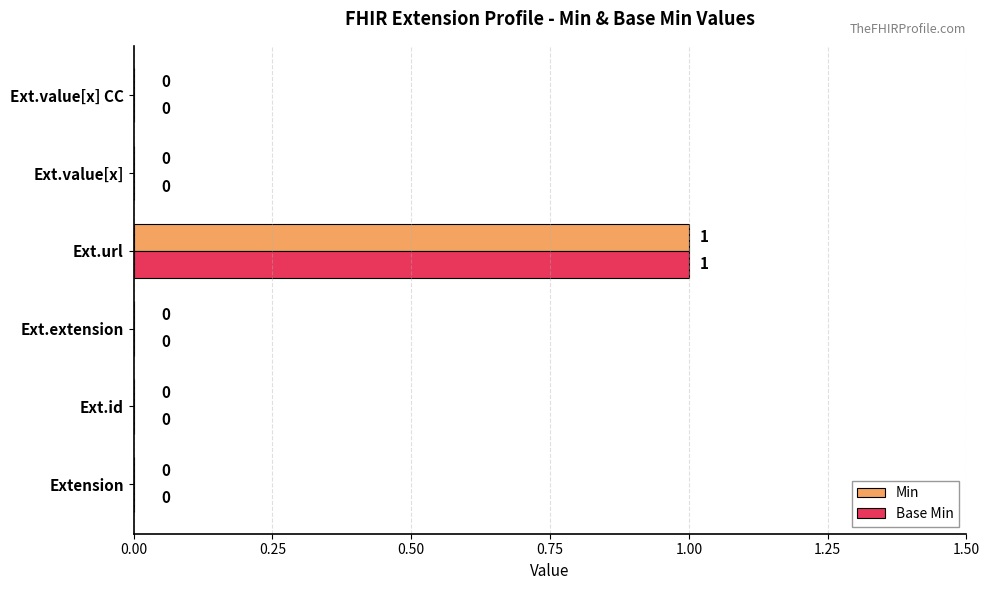

At which category is the sum across all series the highest?

Ext.url